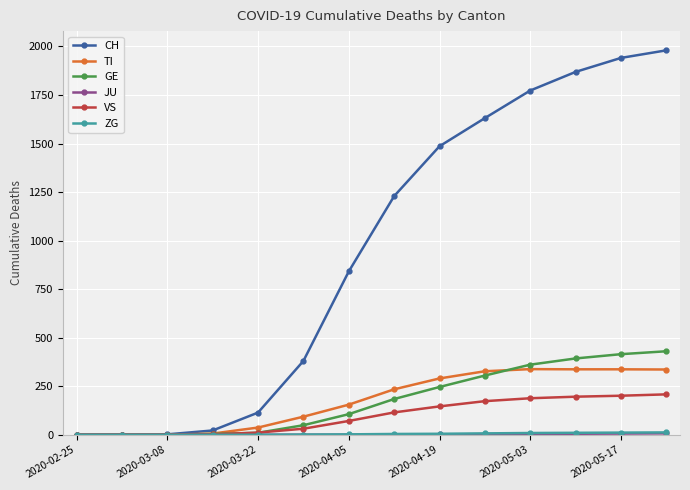

True or false: TI has more than 0 interior local peaks.

True